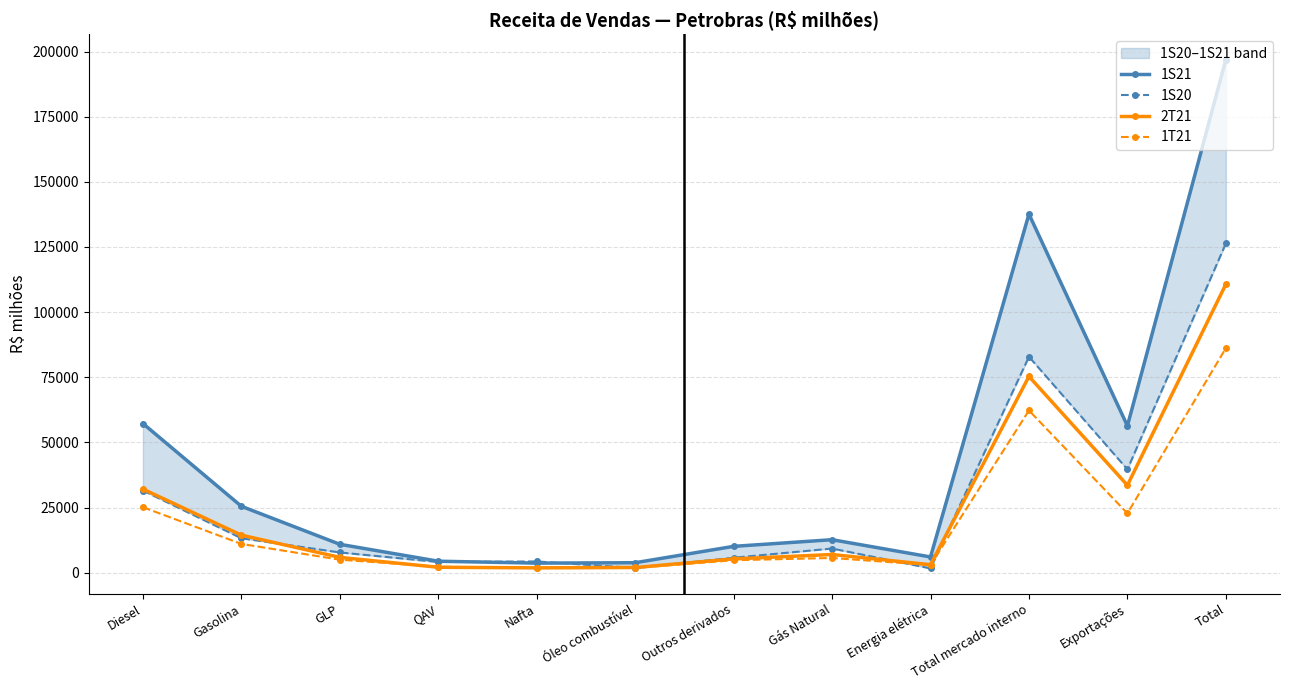

What is the value of the 2T21 point at the 11th from the left?

33567